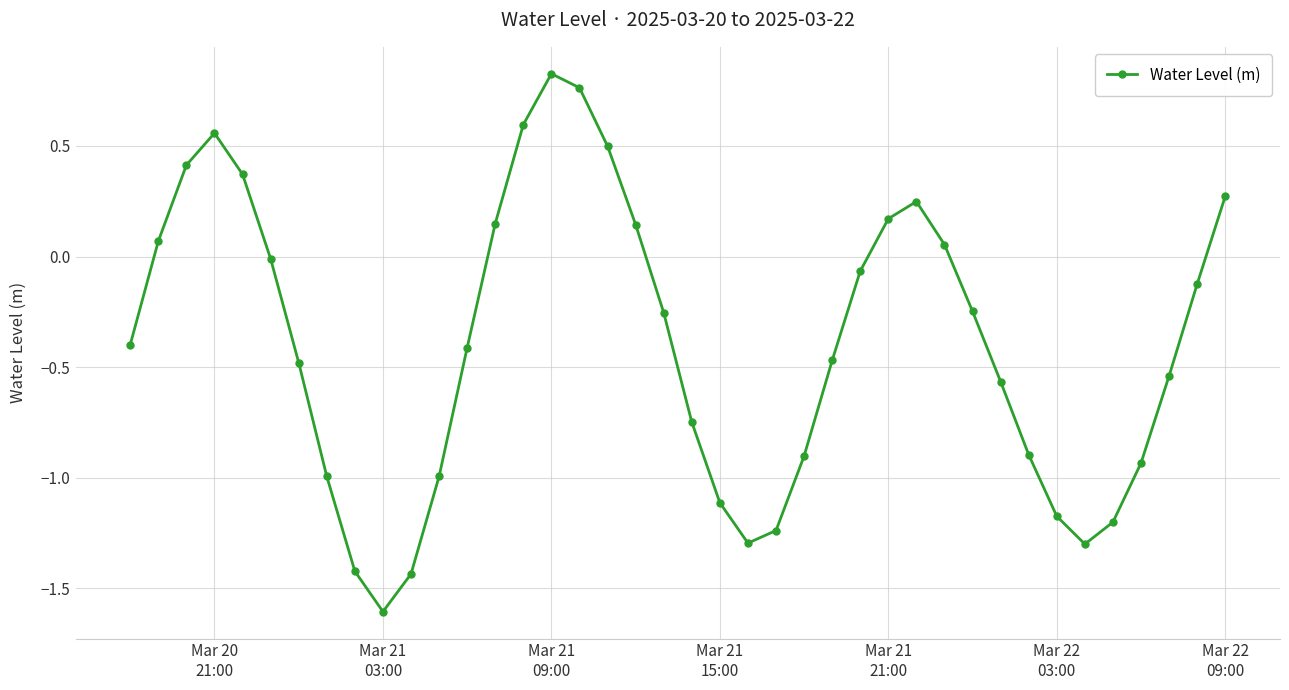

What is the smallest value displayed?

-1.6